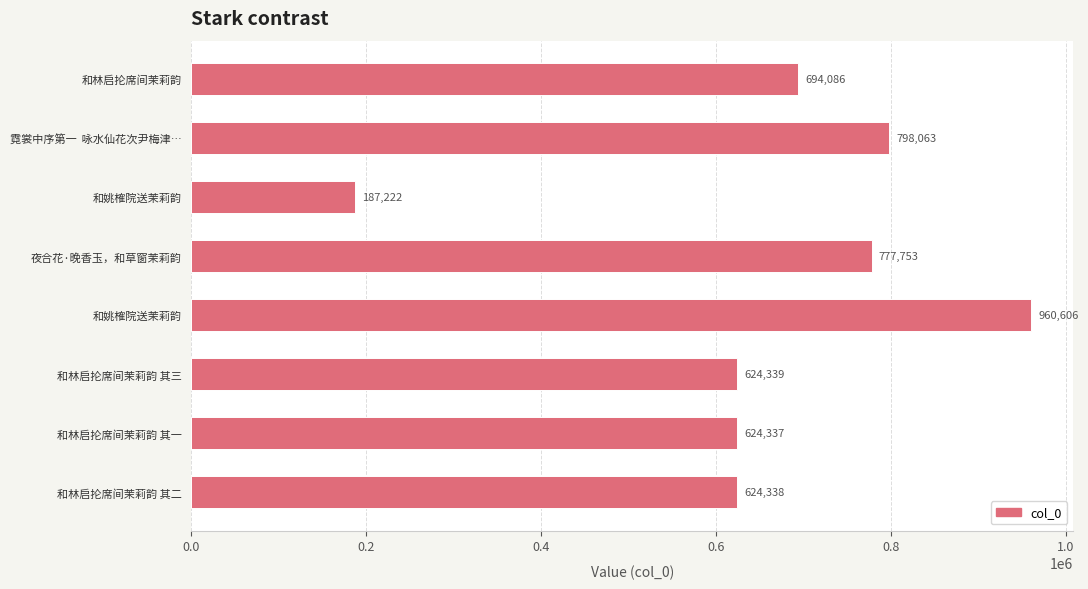

What is the greatest value displayed?

960606